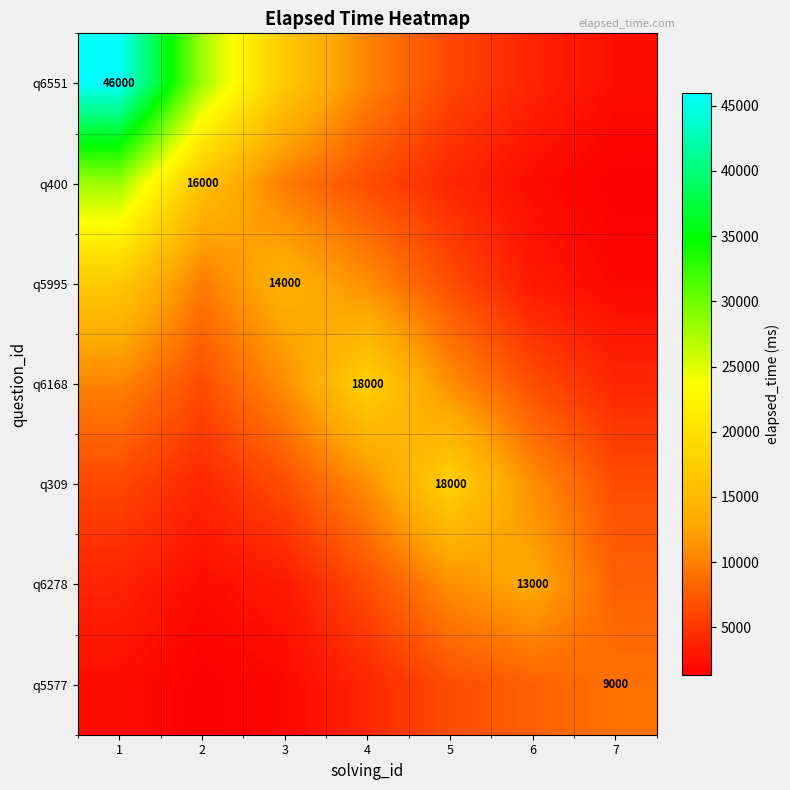

Where does the q400 series first go above 6621?

1